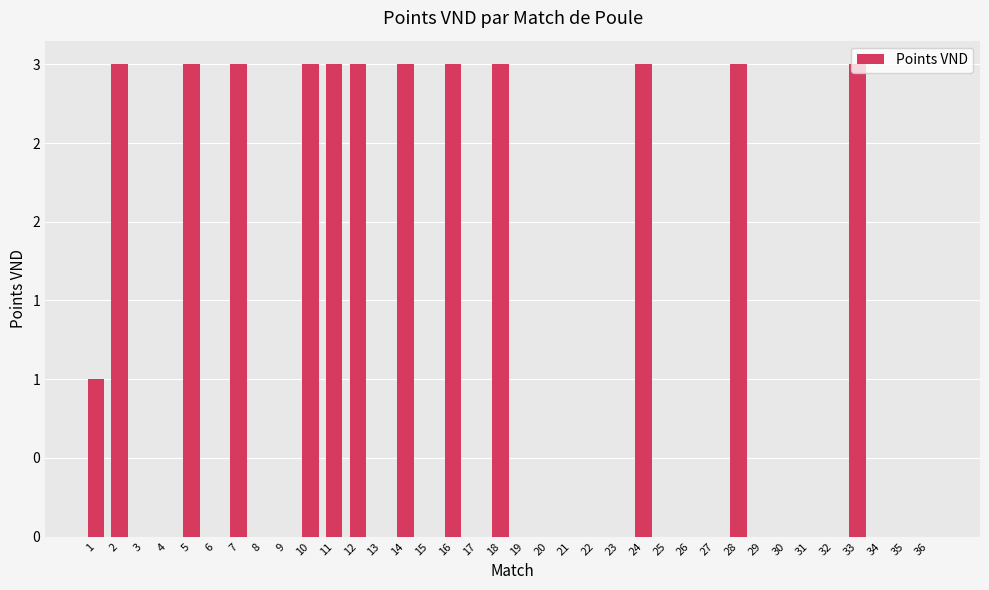

Which category has the lowest value across all series?

3